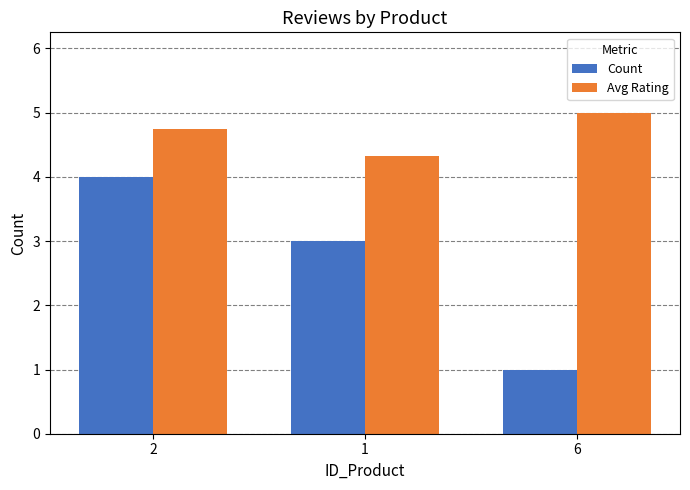

Does the chart contain any negative values?

No